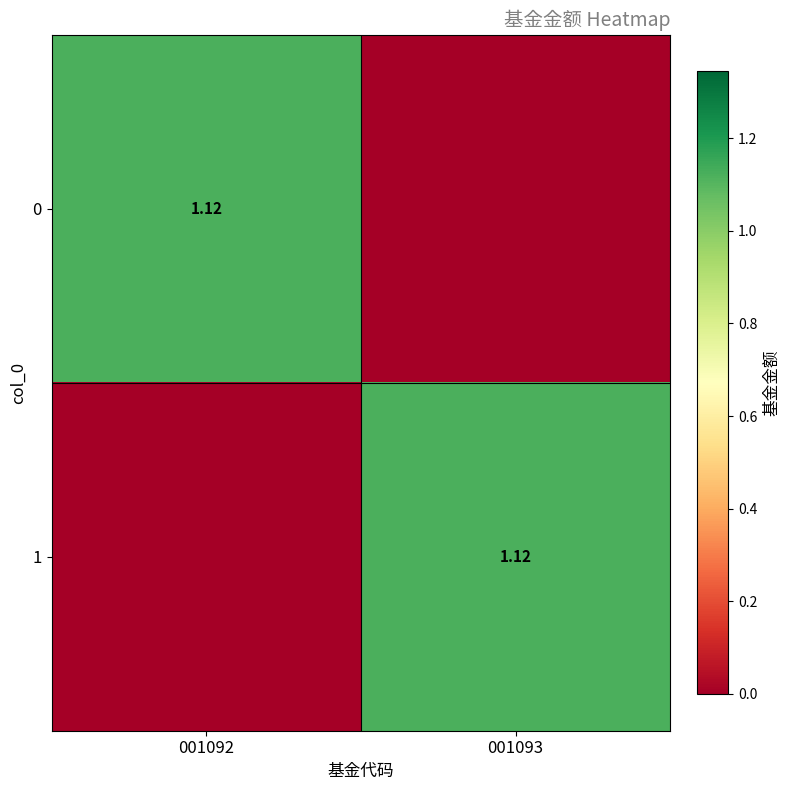

What is the difference between the 0 values at 001092 and 001093?

1.1